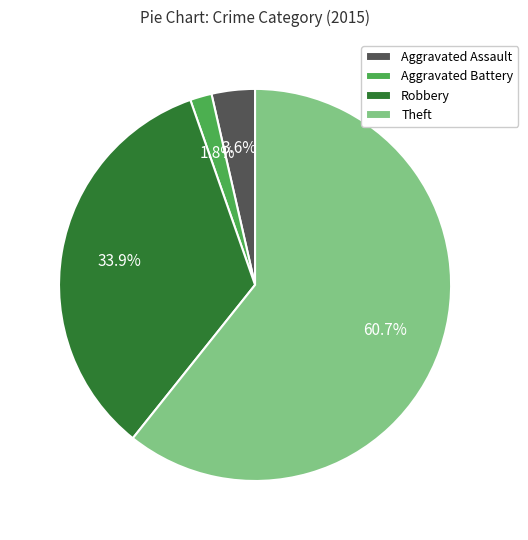

What is the smallest slice in the pie chart?

Aggravated Battery